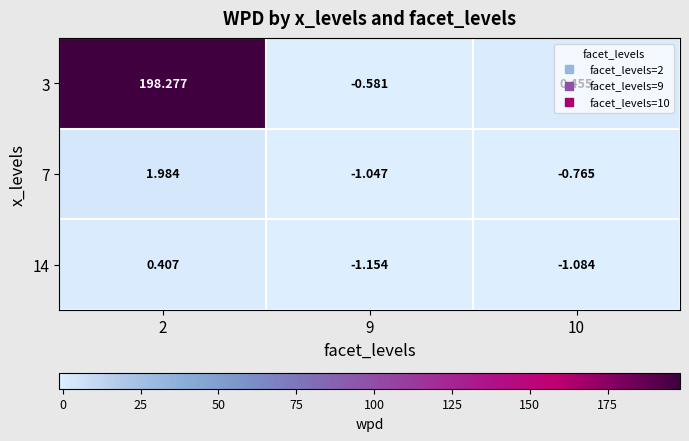

Is the value of 14 at 9 greater than the value of 3 at 9?

No